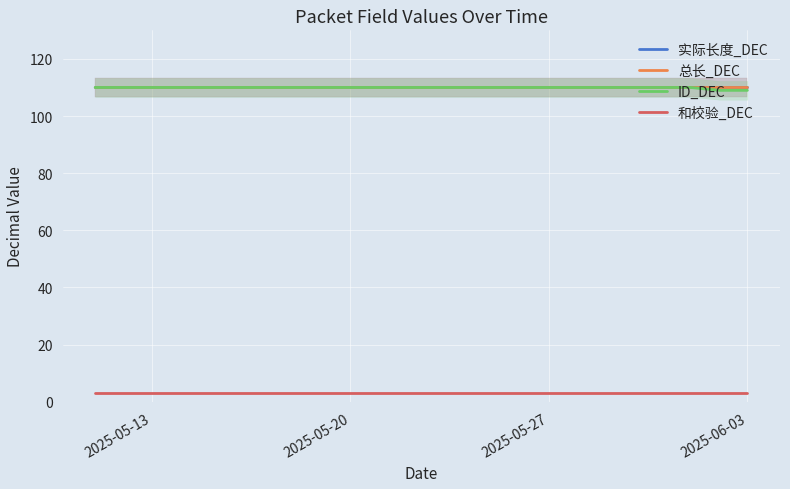

What is the maximum value for 实际长度_DEC?

110